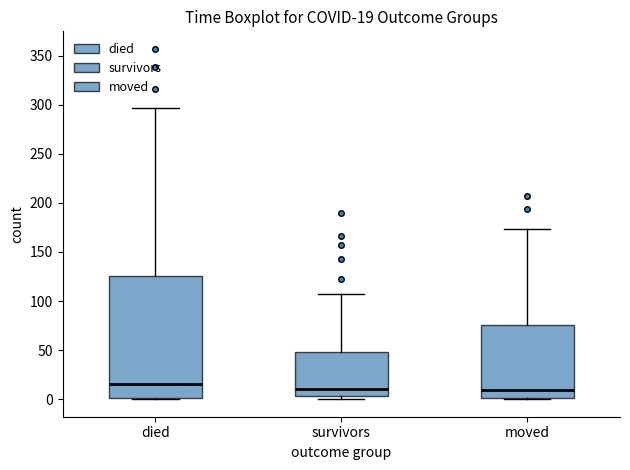

Which box is the tallest, from its lower edge to its upper edge?

died